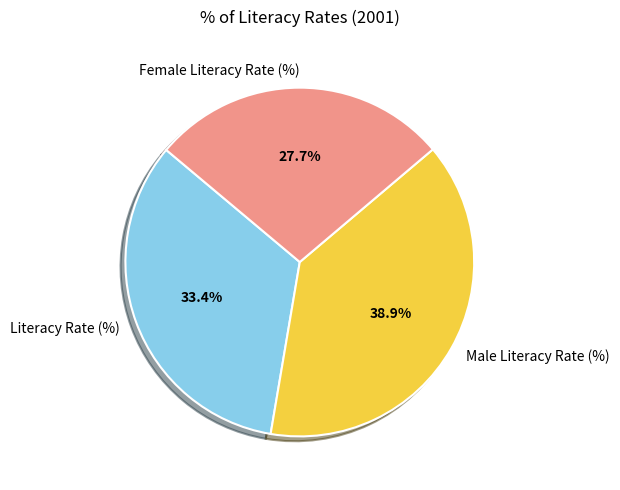

Is there any slice that represents more than half of the pie?

No